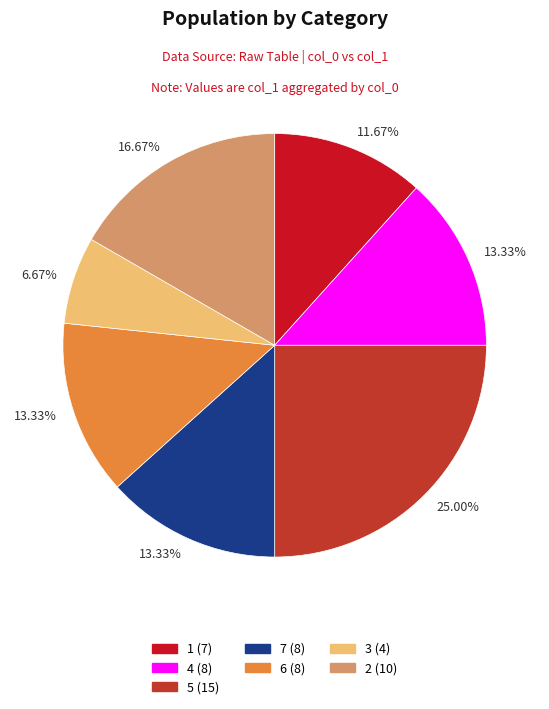

How many segments does this pie chart have?

7